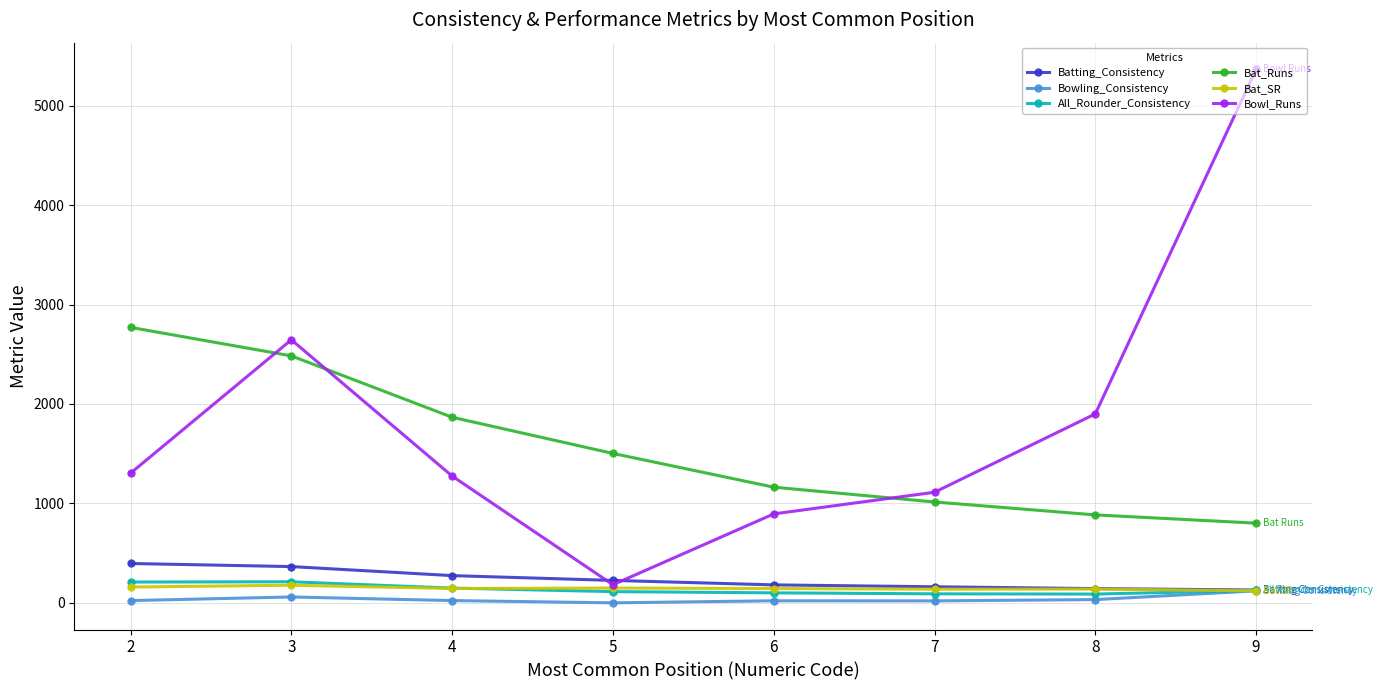

Does the chart have visible grid lines?

Yes